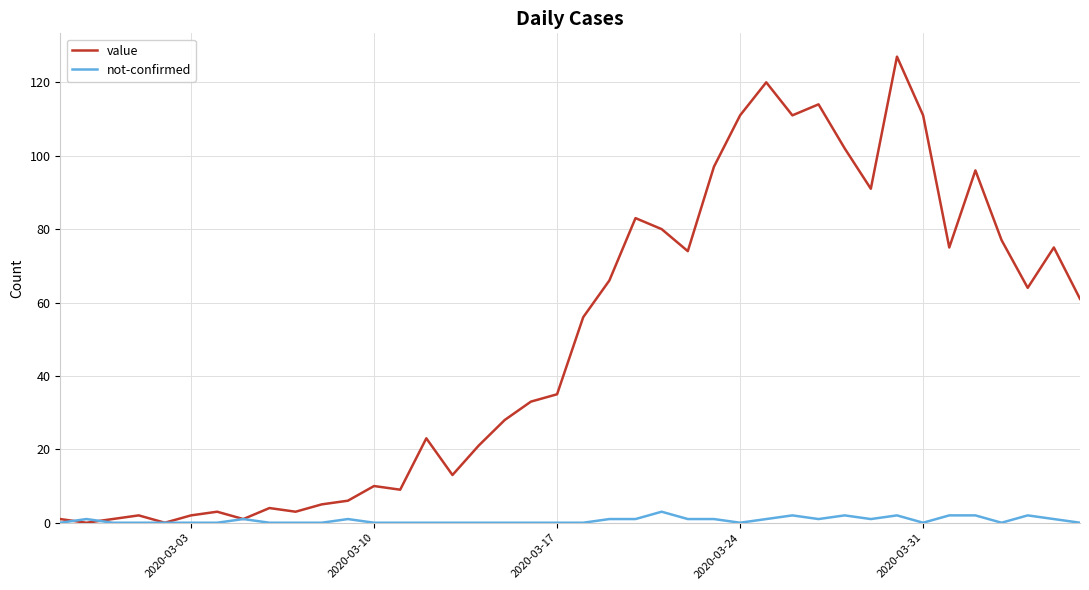

Which series has the widest spread of values?

value